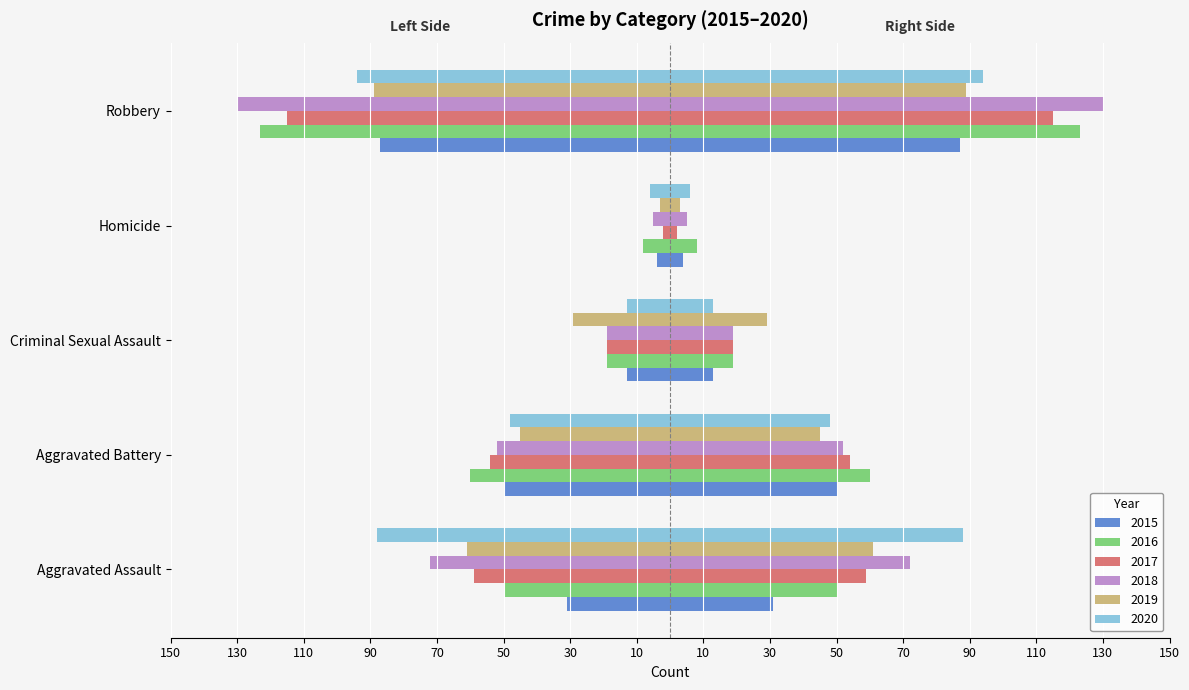

Read the 2018 value at Robbery.

-130